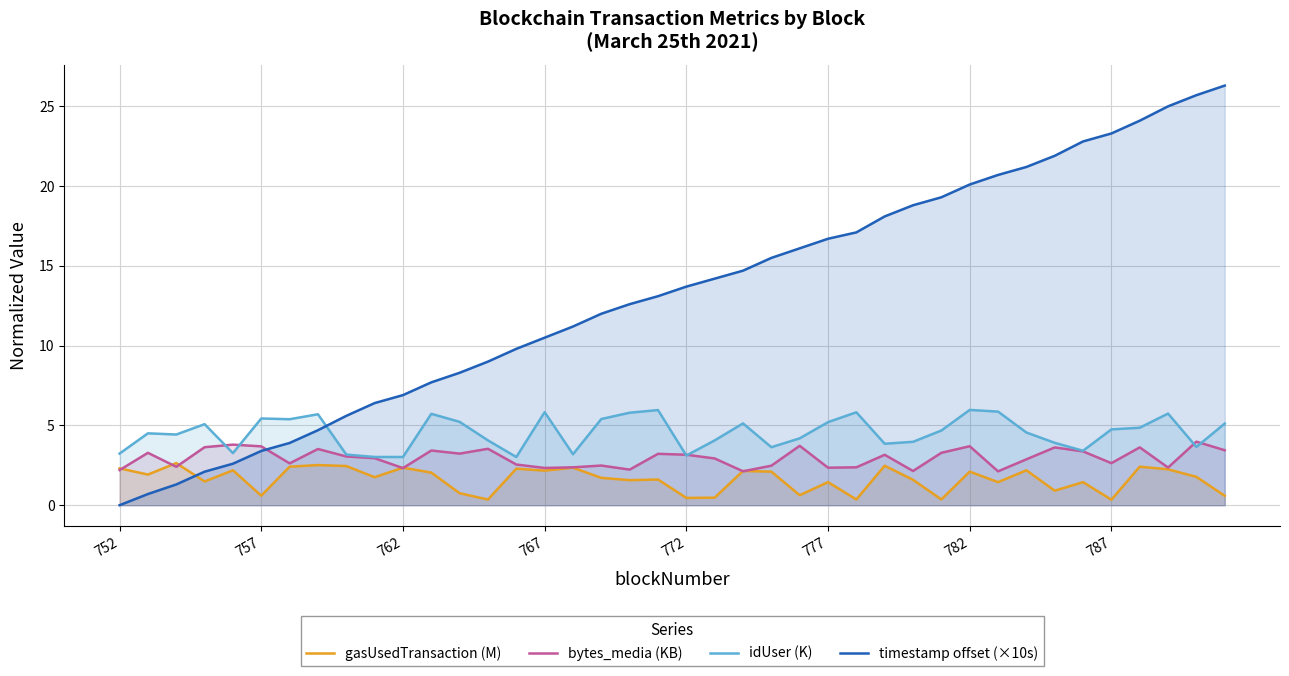

What is the sum of the bytes_media (KB) values at 18 and 34?

5.6